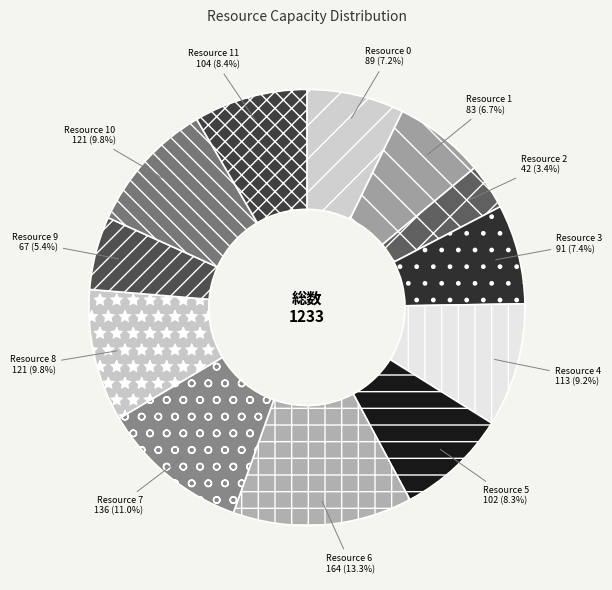

What is the ratio of the value at Resource 10 to the value at Resource 11?

1.2